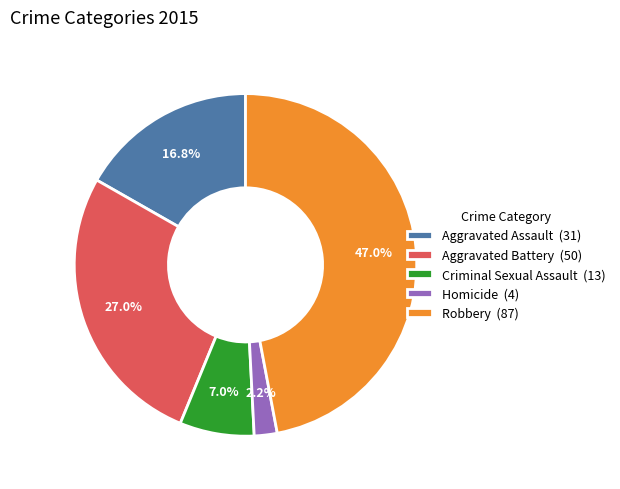

Is it true that Aggravated Battery is 27% of the pie?

True